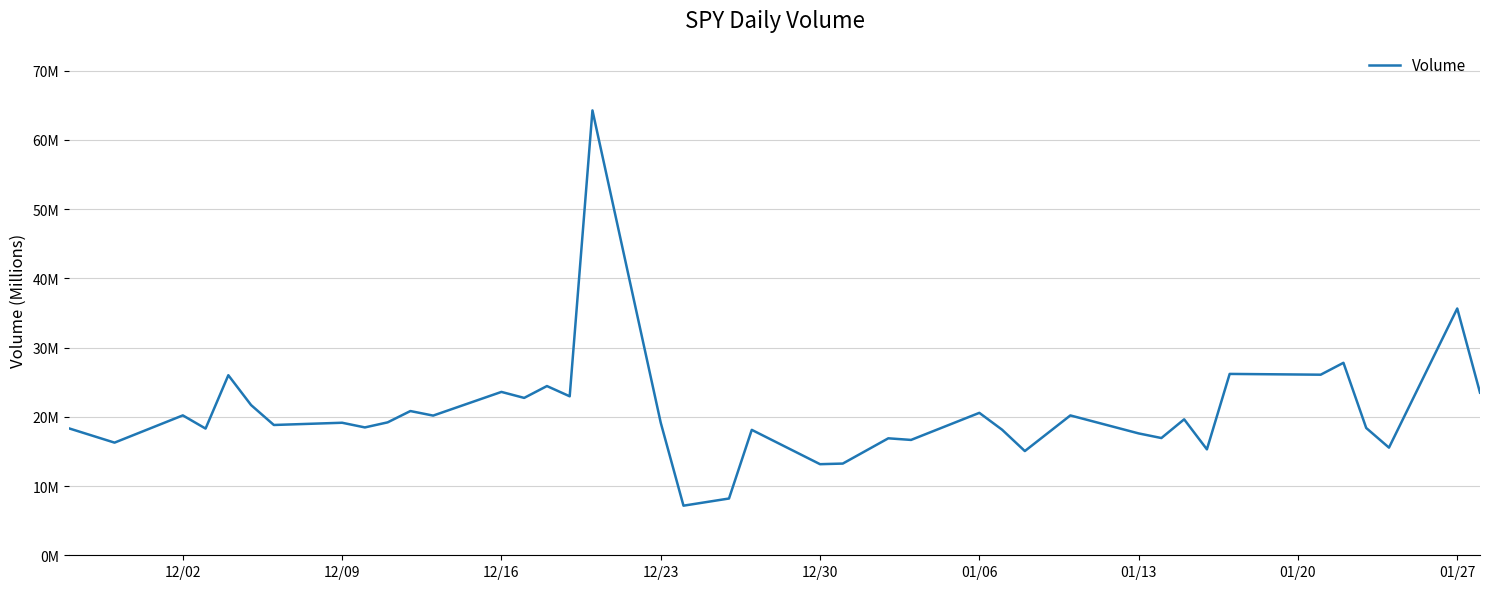

Does the chart have visible grid lines?

Yes